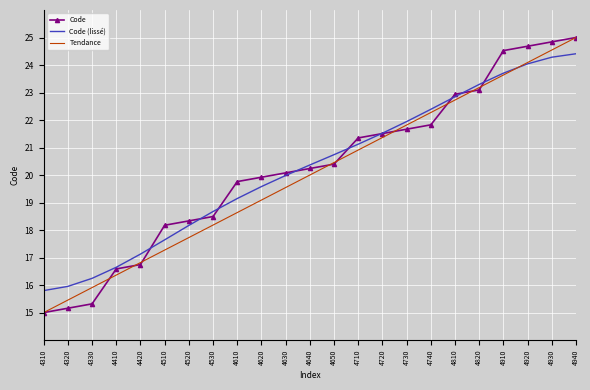

What is the spread (max minus min) of values at 4620?

0.8